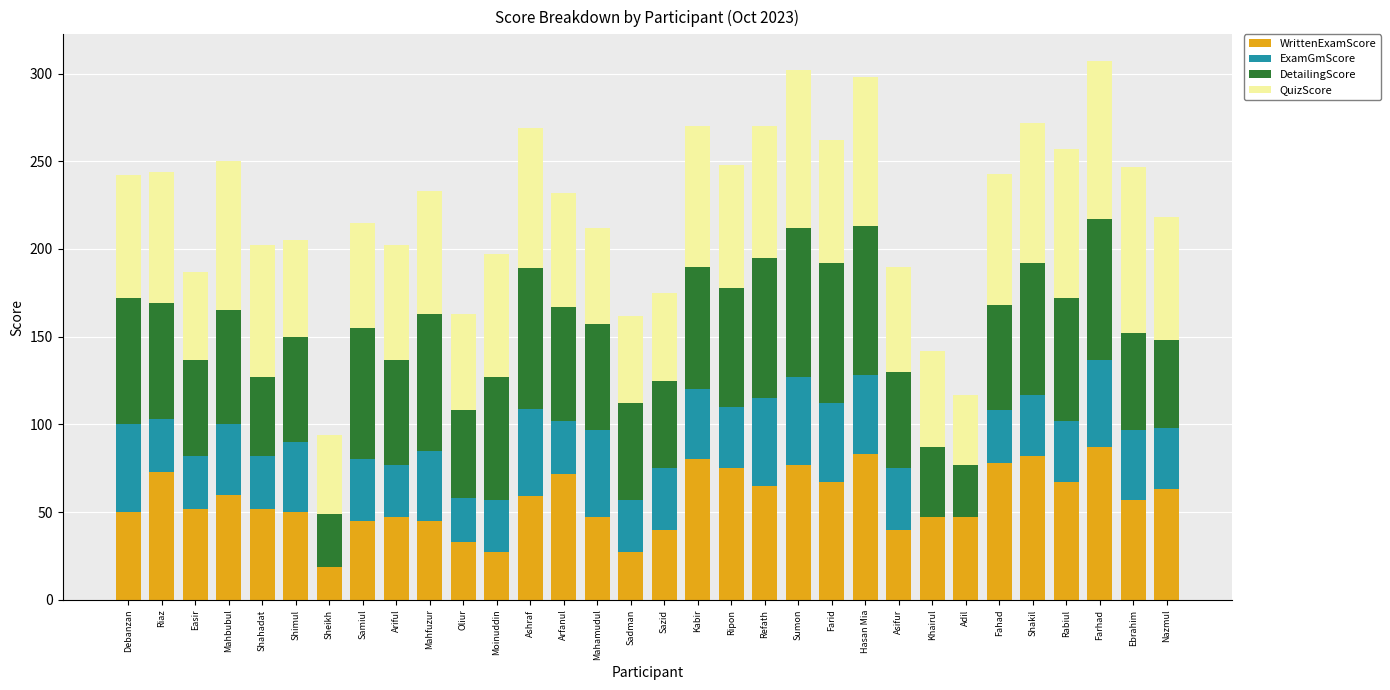

What are all the series names shown in the legend?

WrittenExamScore, ExamGmScore, DetailingScore, QuizScore